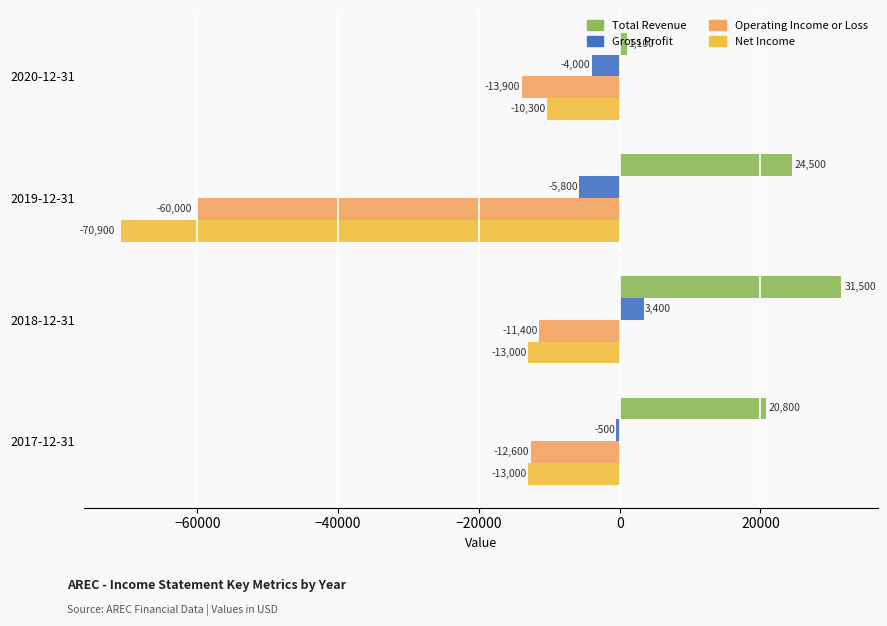

List the series in order of their peak value, lowest first.

Operating Income or Loss, Net Income, Gross Profit, Total Revenue